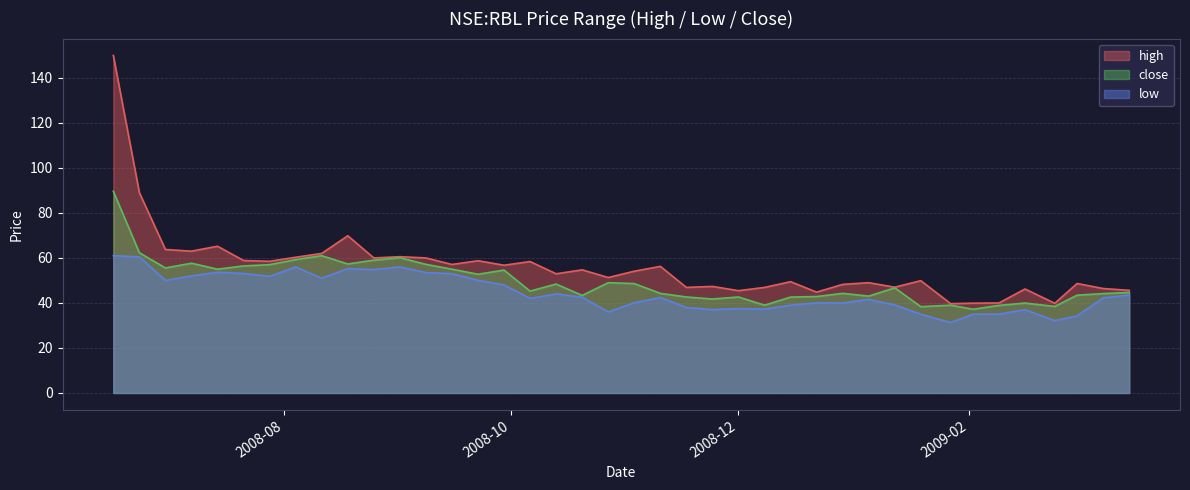

What is the sum of all close values?

1978.2